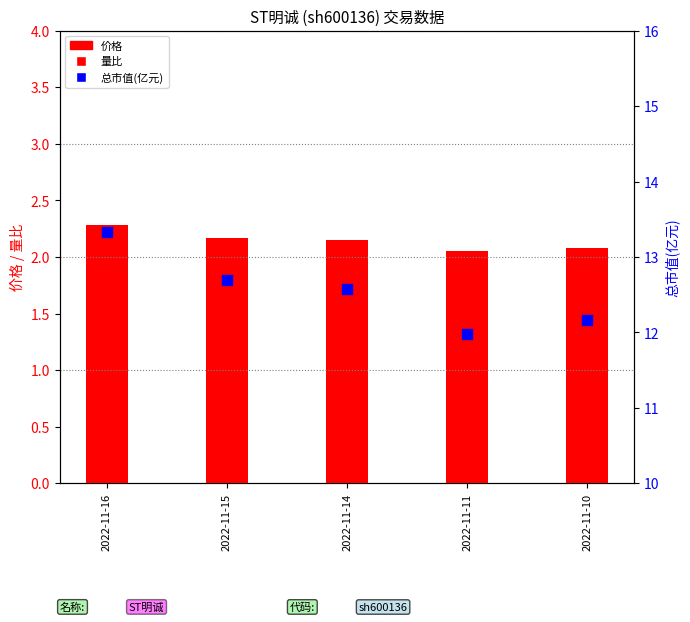

What is the total value across all series at 2022-11-16?

16.7